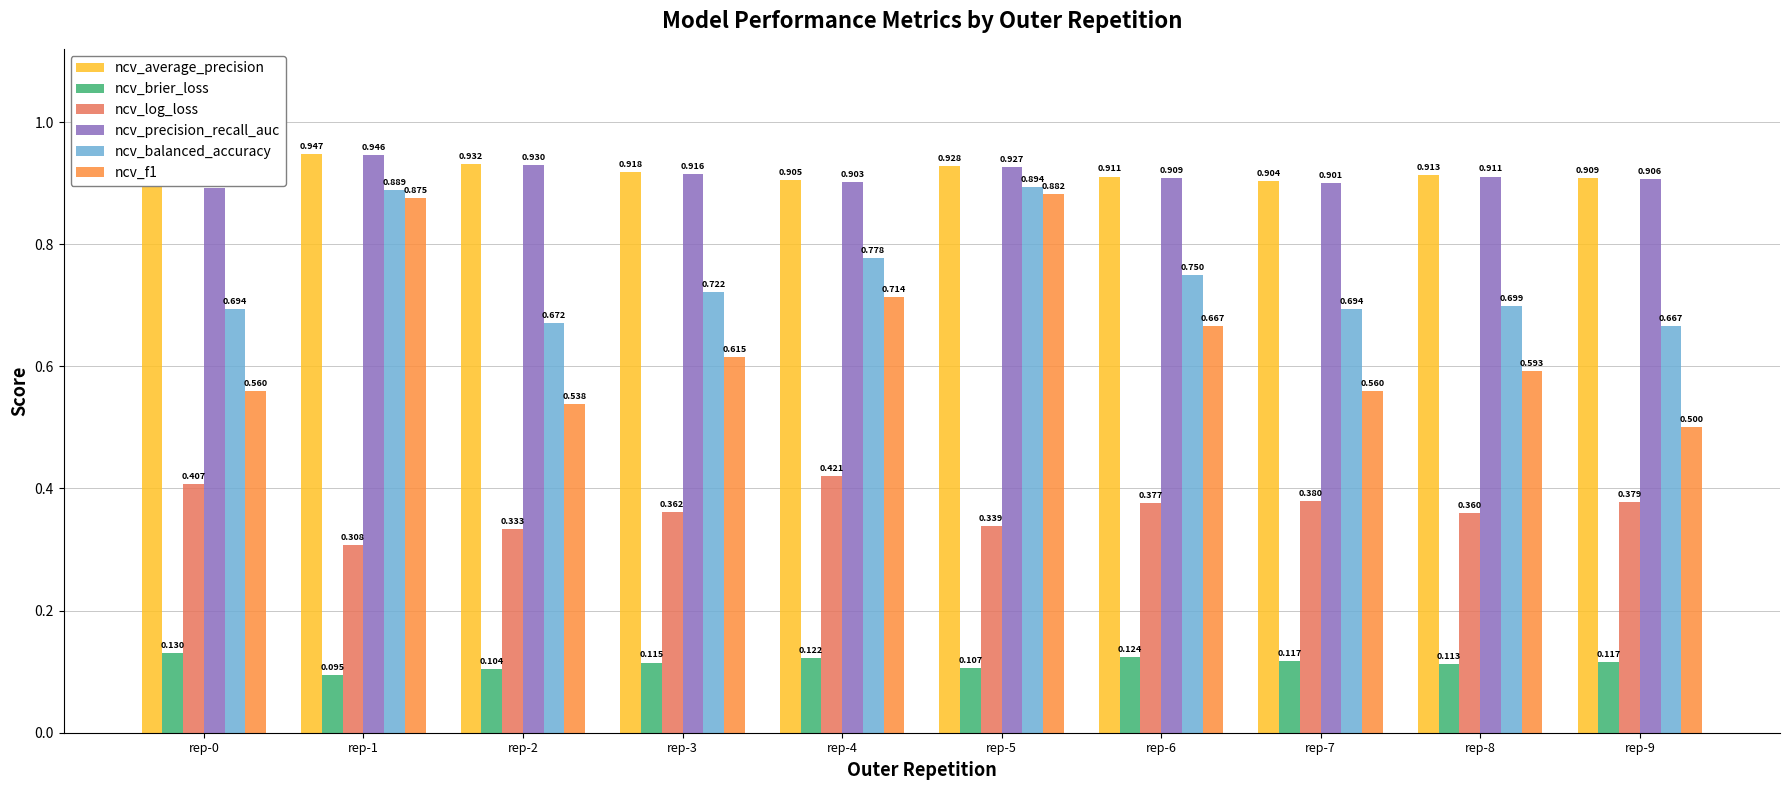

How many groups of bars are there?

10